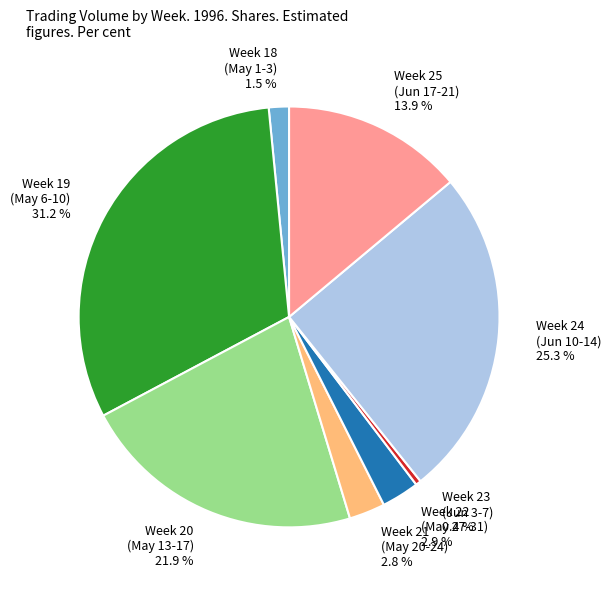

Is there any slice that represents more than half of the pie?

No